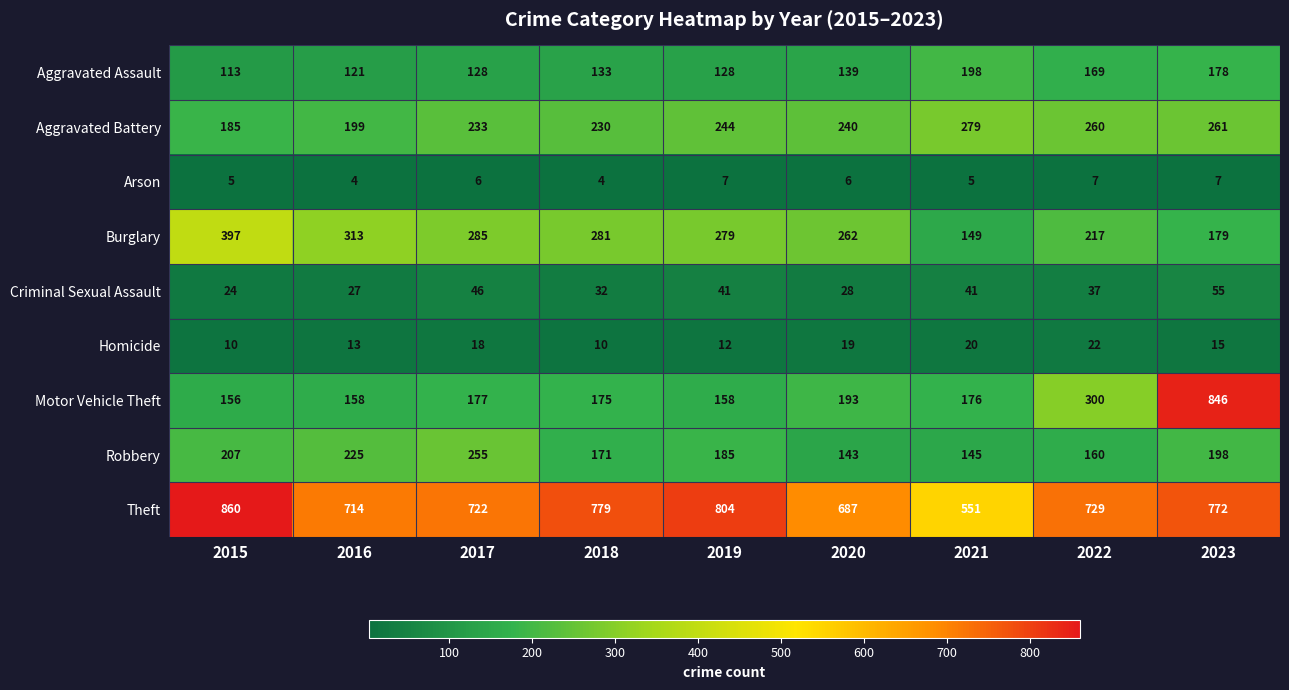

True or false: Aggravated Battery has a value of 185 at 2015.

True